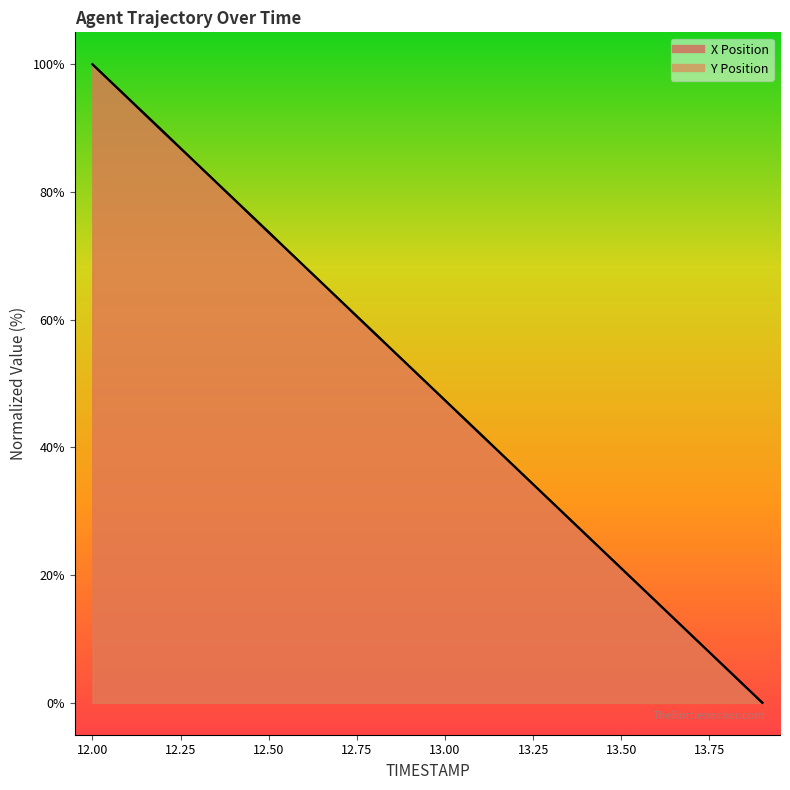

How many values in Y are above zero?

19